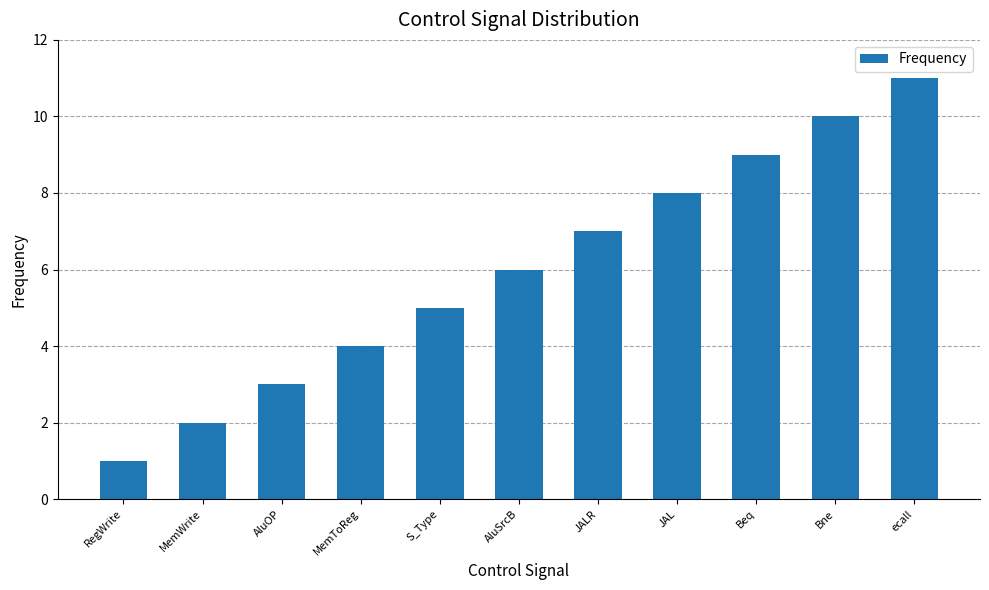

Rank the categories by value from highest to lowest.

ecall, Bne, Beq, JAL, JALR, AluSrcB, S_Type, MemToReg, AluOP, MemWrite, RegWrite